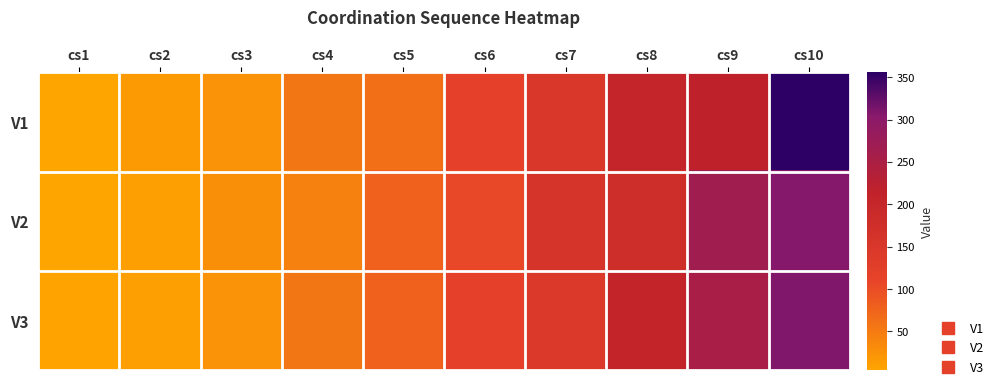

Rank the series at cs2 from lowest to highest value.

V2, V3, V1